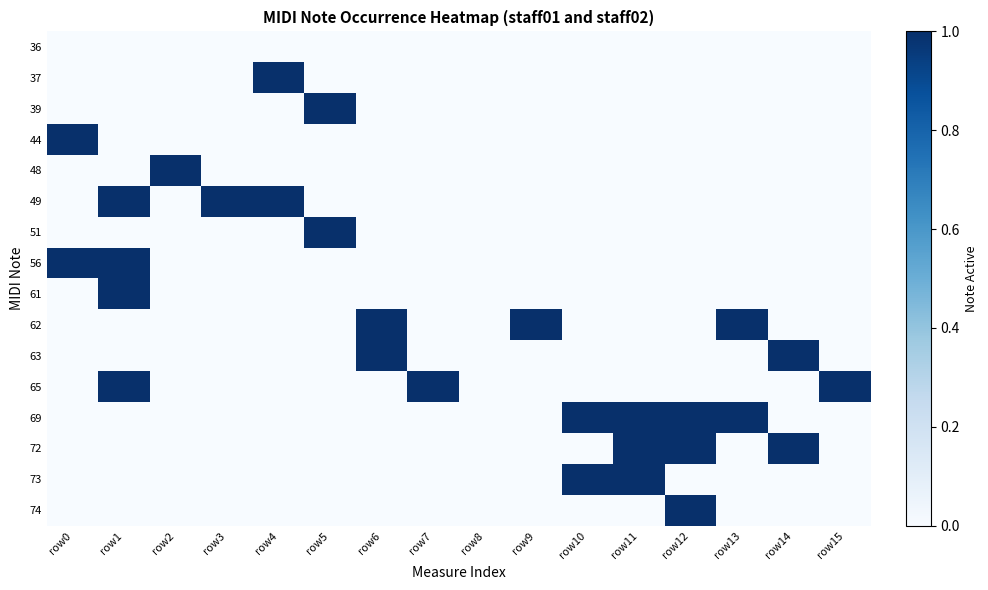

Which series has the widest spread of values?

37